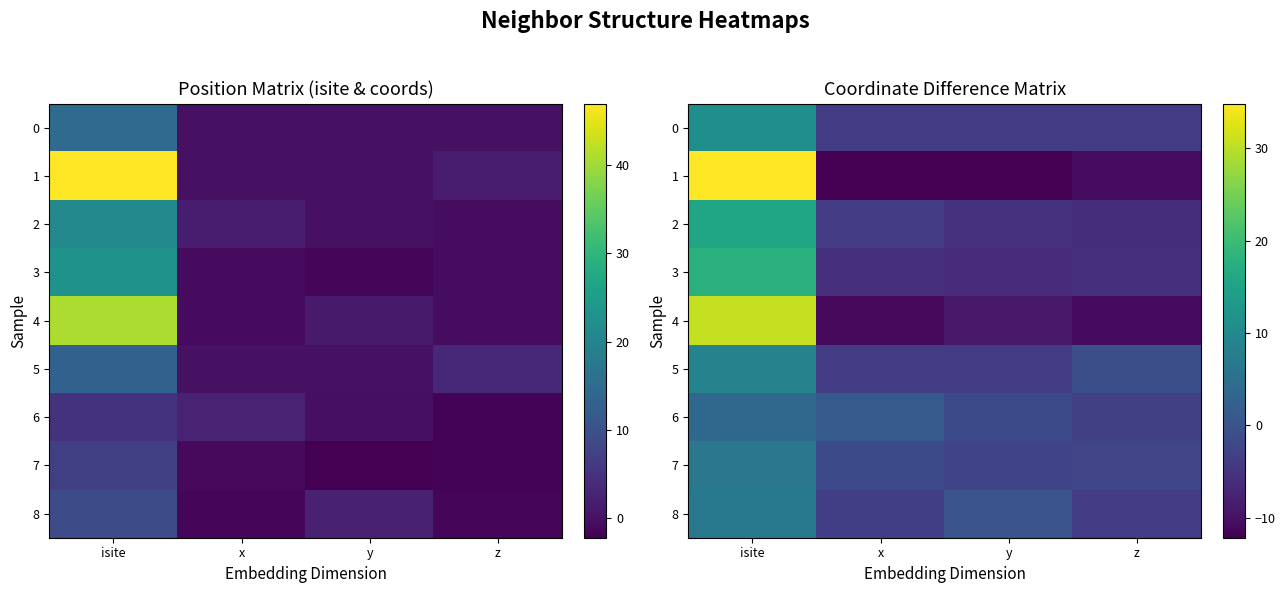

At how many categories does at least one series exceed 22?

1